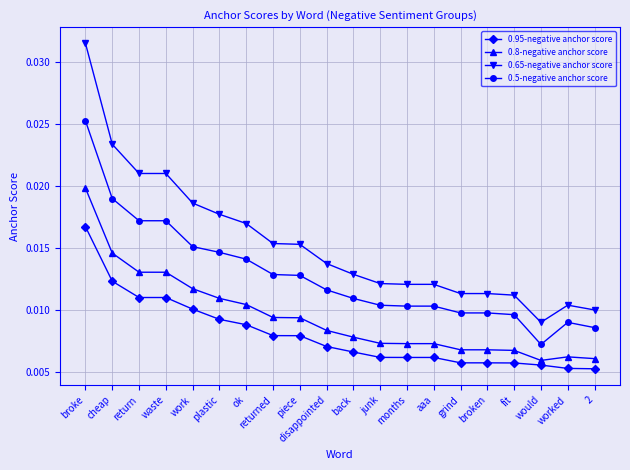

Count the 0.5-negative anchor score values in the range 0 to 1.

20